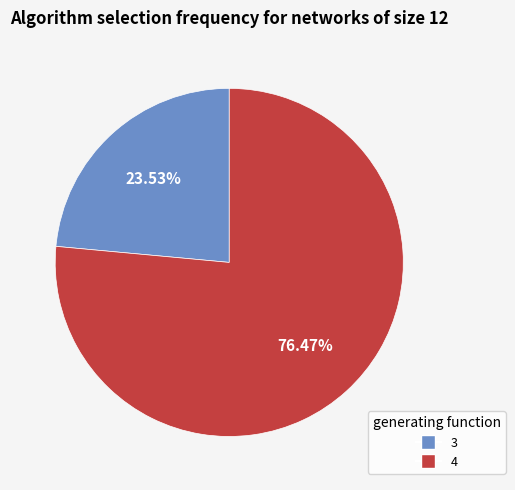

Is it true that 4 is 1% of the pie?

False